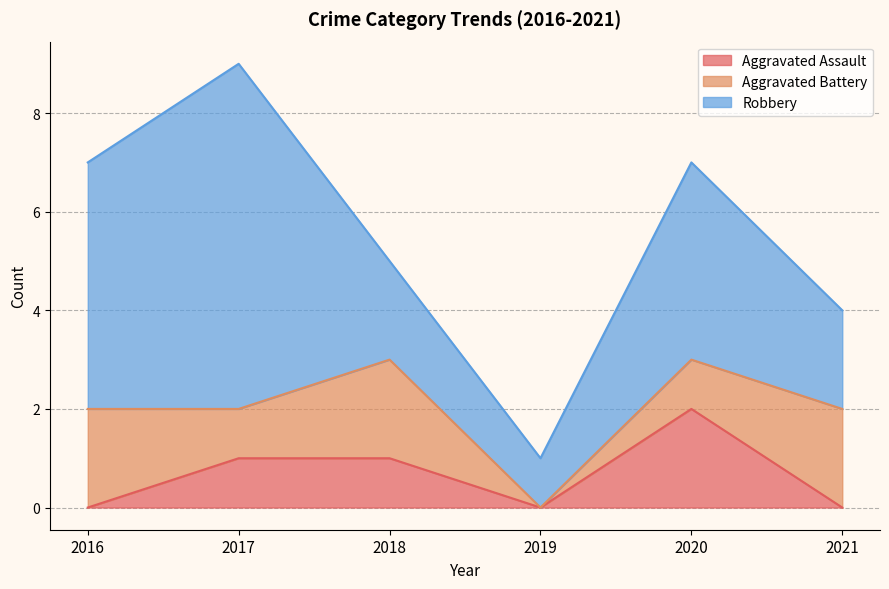

The value of Aggravated Assault at 2021 is -1. True or false?

False